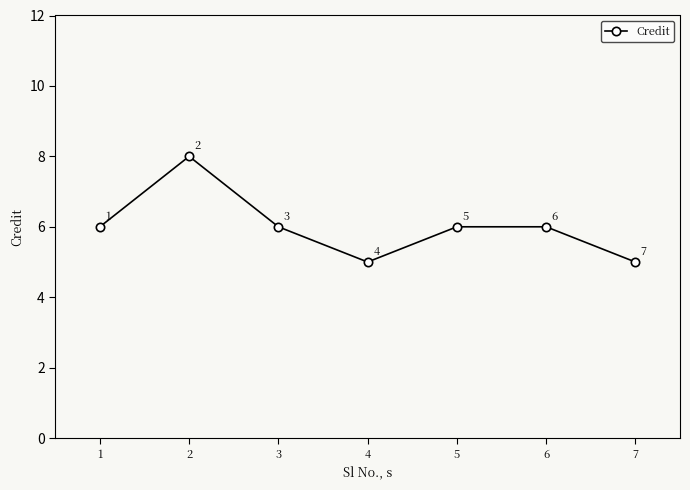

What is the value of the 2nd point from the left?

8